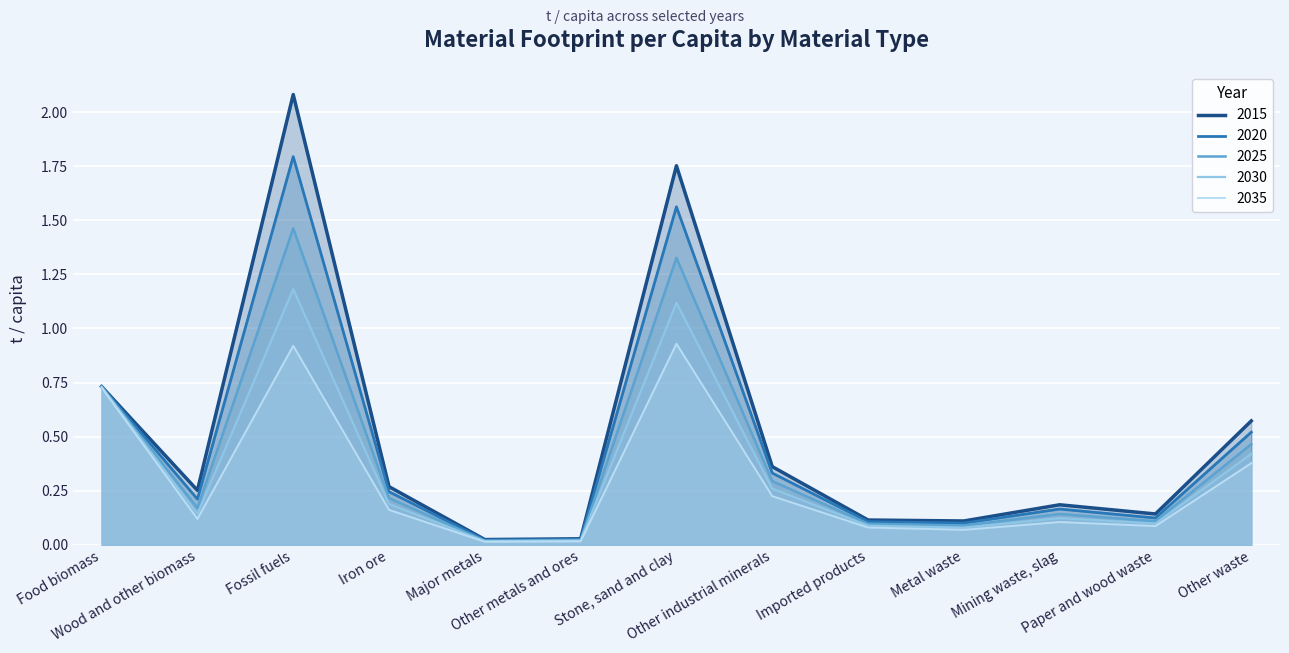

True or false: 2030 and 2025 cross at least once.

False